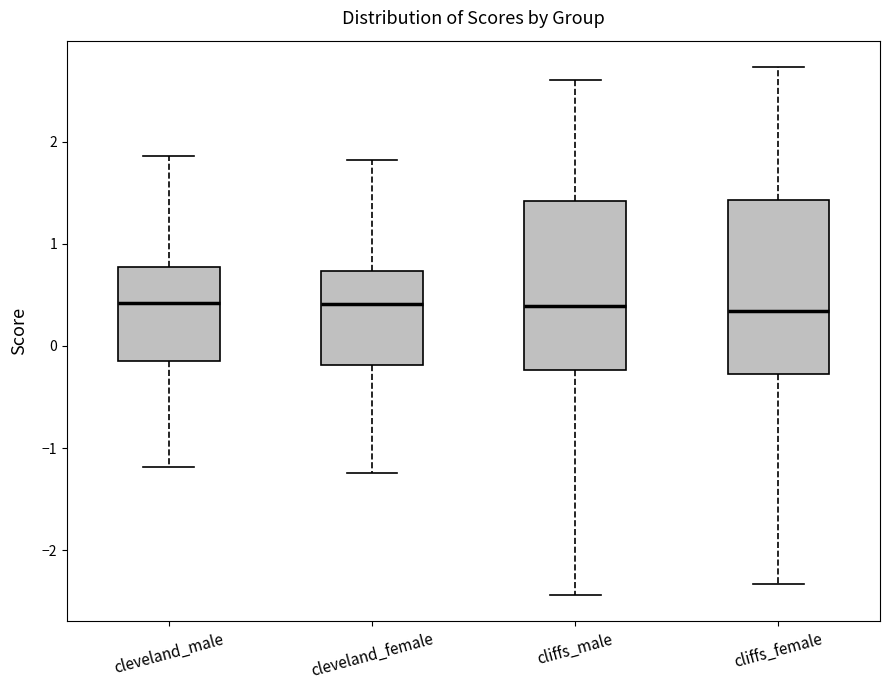

Reading left to right, read every box against the y-axis: the position of its median line, the range the box covers, and the ends of its whiskers. The values are not printed on the chart, so give them approximately, as read against the axis.

cleveland_male: median 0.4, box -0.1 to 0.8, whiskers -1.2 to 1.9
cleveland_female: median 0.4, box -0.2 to 0.7, whiskers -1.2 to 1.8
cliffs_male: median 0.4, box -0.2 to 1.4, whiskers -2.4 to 2.6
cliffs_female: median 0.3, box -0.3 to 1.4, whiskers -2.3 to 2.7